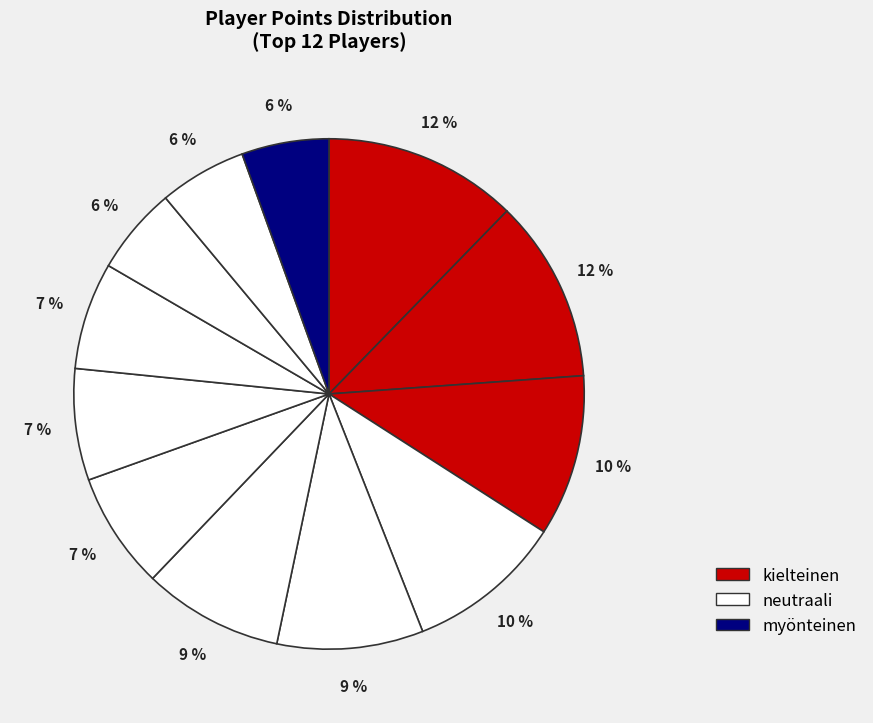

How many segments does this pie chart have?

12